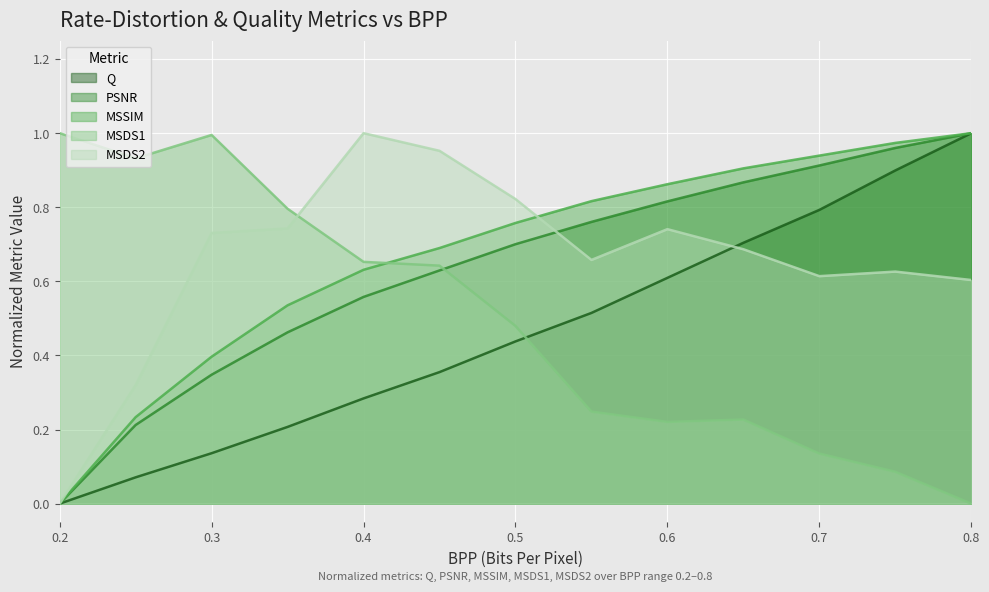

Reading right to left, what are all the values shown in this chart?

Q: 0.8=1.0	0.75=0.9	0.7=0.8	0.65=0.7	0.6=0.6	0.55=0.5	0.5=0.4	0.45=0.4	0.4=0.3	0.35=0.2	0.3=0.1	0.25=0.1	0.2=0.0
PSNR: 0.8=1.0	0.75=1.0	0.7=0.9	0.65=0.9	0.6=0.8	0.55=0.8	0.5=0.7	0.45=0.6	0.4=0.6	0.35=0.5	0.3=0.3	0.25=0.2	0.2=0.0
MSSIM: 0.8=1.0	0.75=1.0	0.7=0.9	0.65=0.9	0.6=0.9	0.55=0.8	0.5=0.8	0.45=0.7	0.4=0.6	0.35=0.5	0.3=0.4	0.25=0.2	0.2=0.0
MSDS1: 0.8=0.0	0.75=0.1	0.7=0.1	0.65=0.2	0.6=0.2	0.55=0.2	0.5=0.5	0.45=0.6	0.4=0.7	0.35=0.8	0.3=1.0	0.25=0.9	0.2=1.0
MSDS2: 0.8=0.6	0.75=0.6	0.7=0.6	0.65=0.7	0.6=0.7	0.55=0.7	0.5=0.8	0.45=1.0	0.4=1.0	0.35=0.7	0.3=0.7	0.25=0.3	0.2=0.0